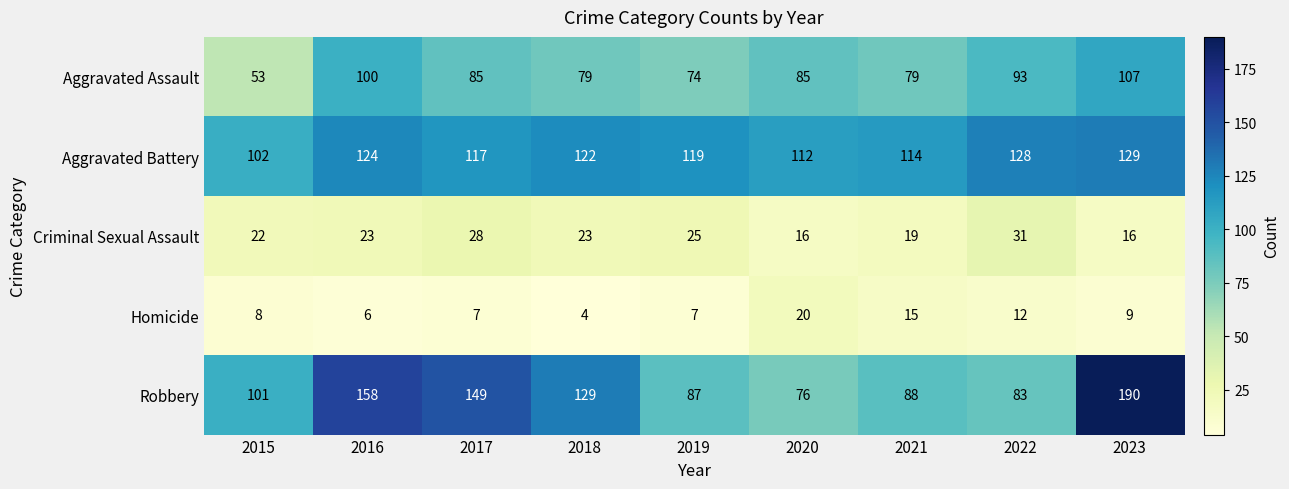

What is the lowest value of the Aggravated Battery series?

102